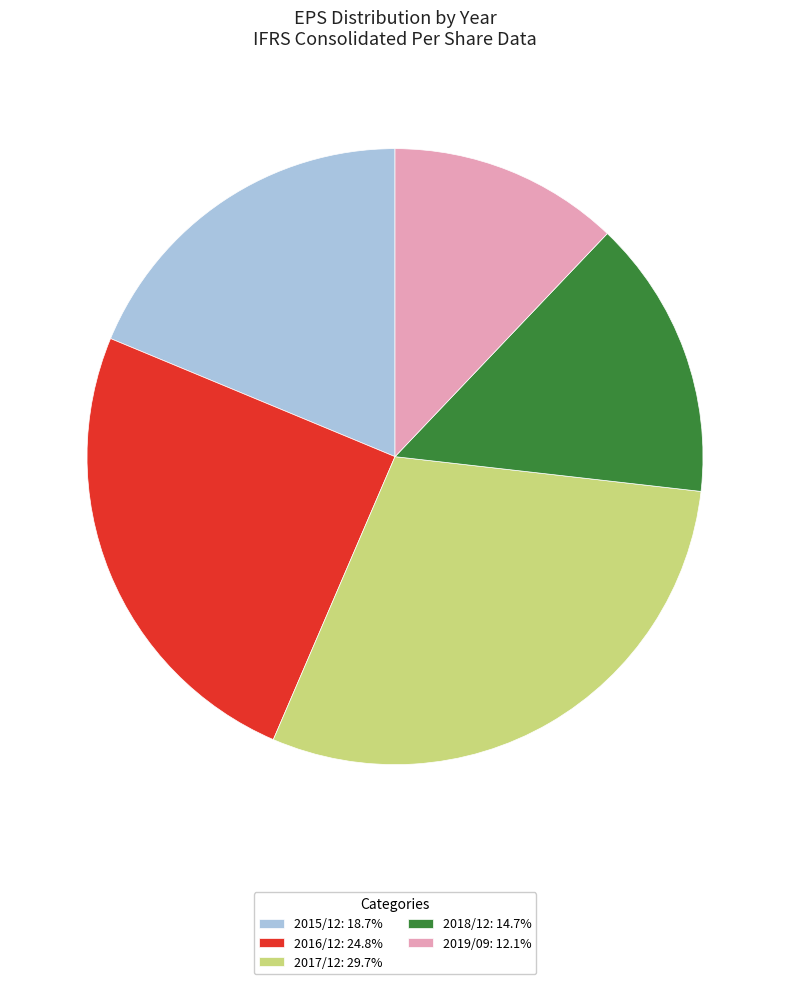

Which category has the smallest portion of the pie?

2019/09